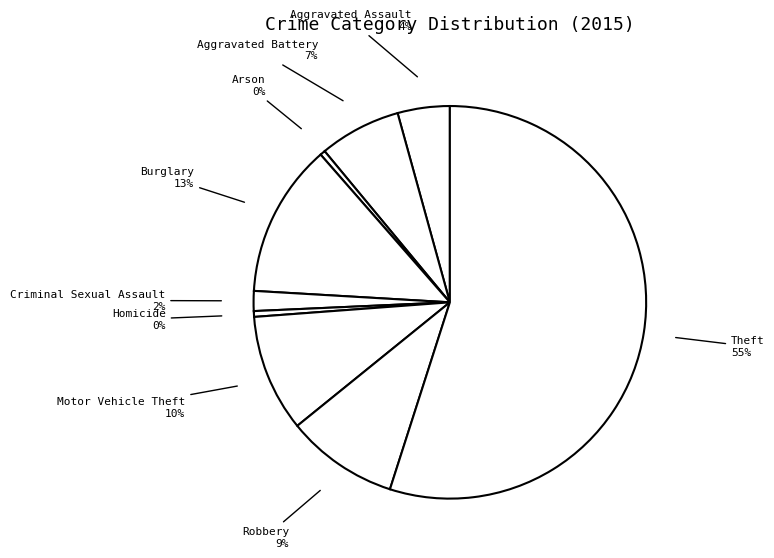

Which has a higher value, Aggravated Assault or Burglary?

Burglary